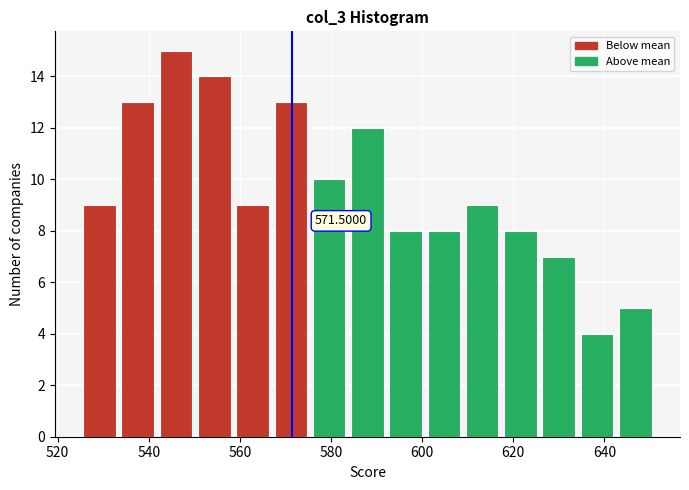

Which range on the x-axis has the tallest bar?

541.8 to 550.2